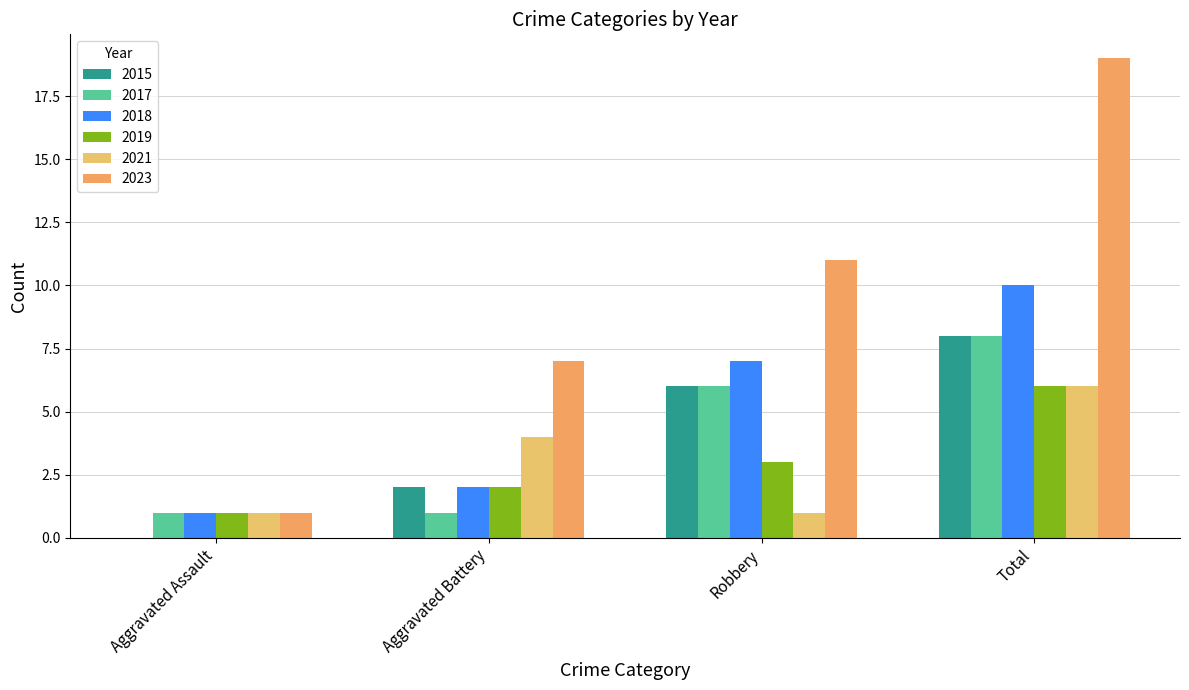

Reading right to left, list all the values displayed in this chart.

2015: 8	6	2	0
2017: 8	6	1	1
2018: 10	7	2	1
2019: 6	3	2	1
2021: 6	1	4	1
2023: 19	11	7	1